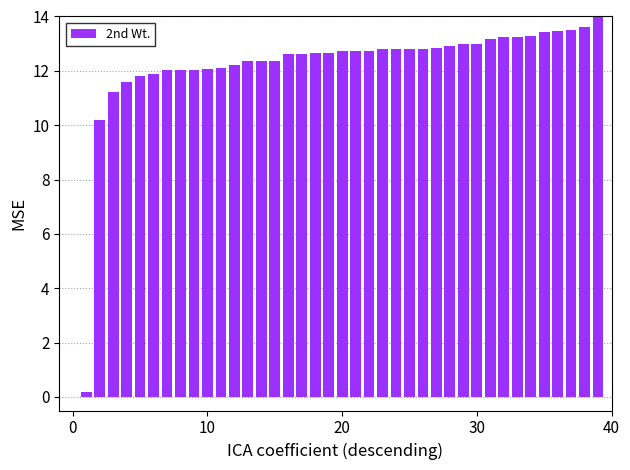

Does the chart contain stacked bars?

No